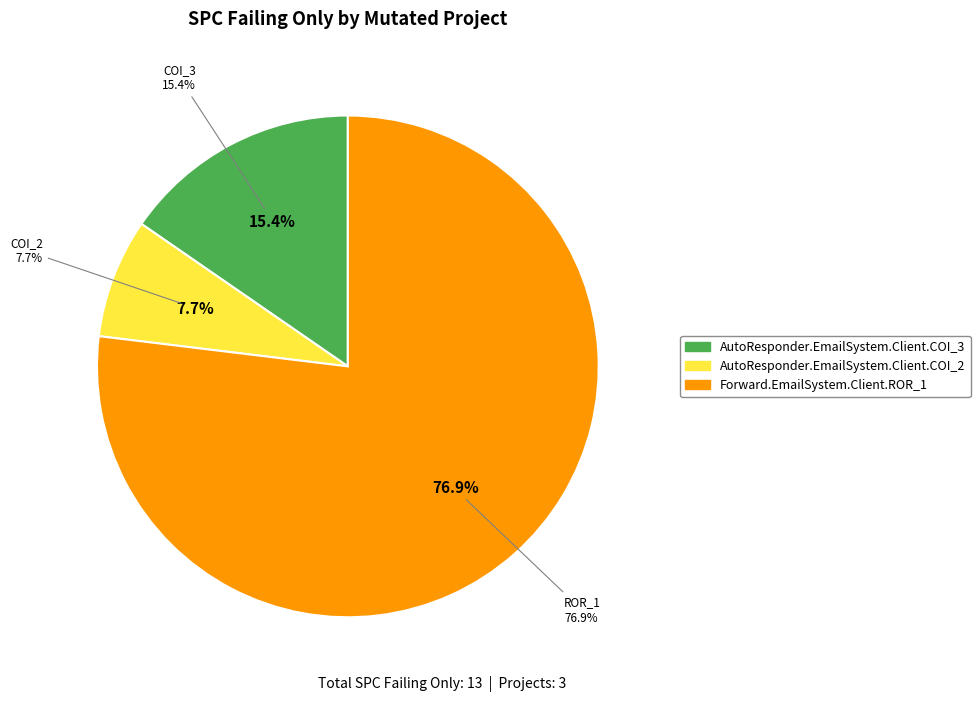

Rank the categories by value from lowest to highest.

AutoResponder.EmailSystem.Client.COI_2, AutoResponder.EmailSystem.Client.COI_3, Forward.EmailSystem.Client.ROR_1